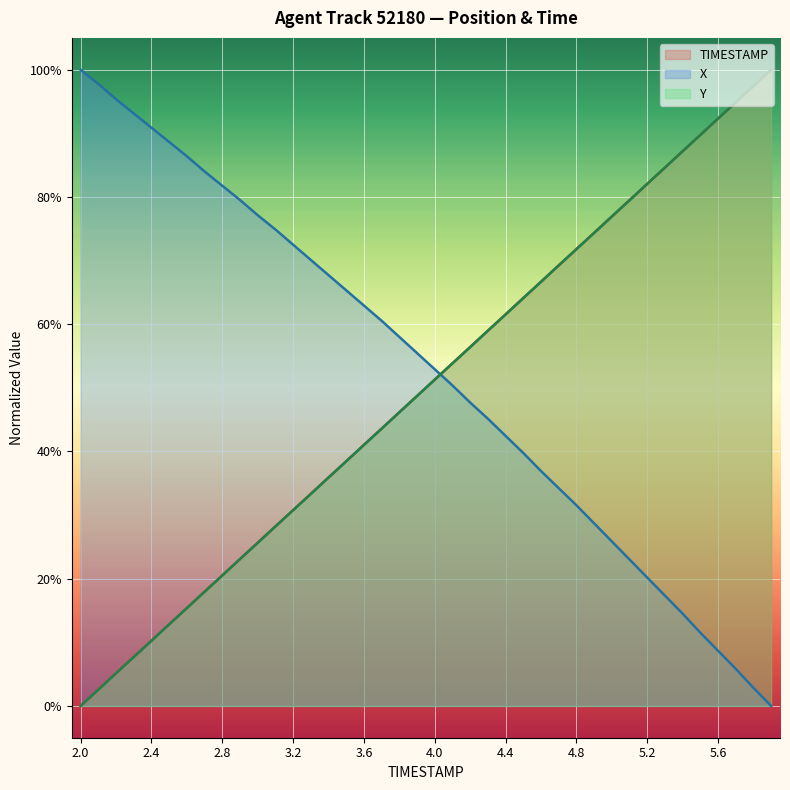

Which series ends up on top after the final intersection of X and Y?

Y